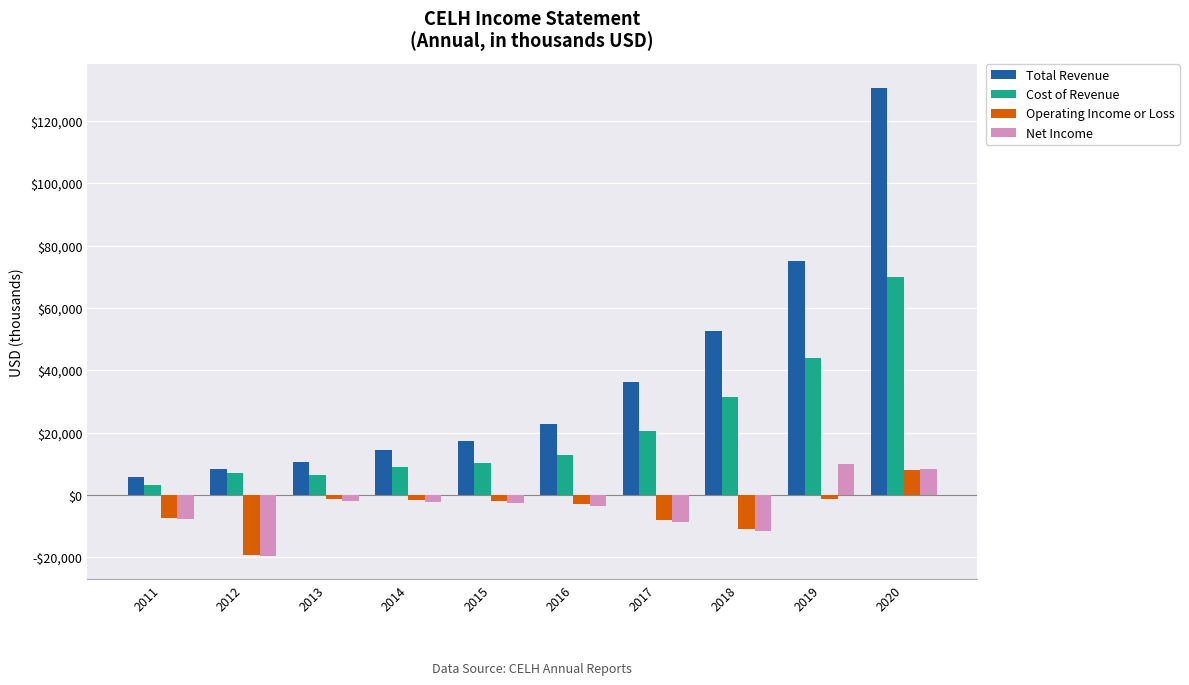

What is the maximum value for Total Revenue?

130700